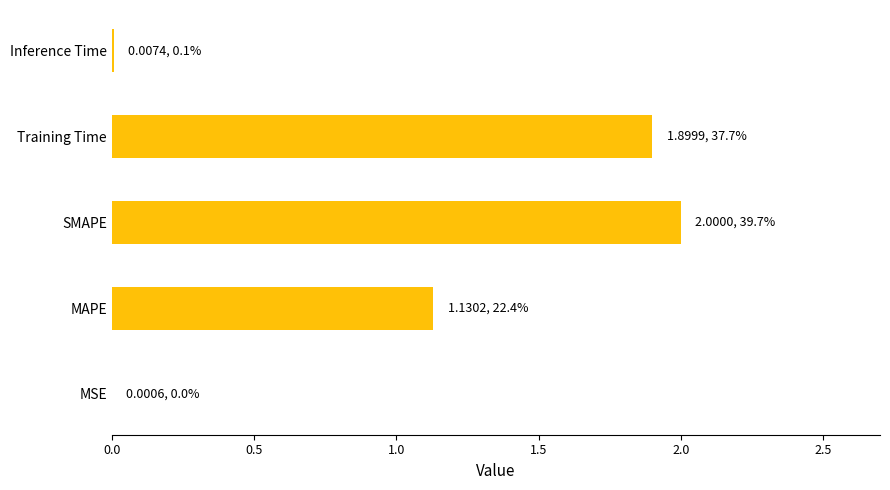

The chart shows a value of 2.0 at SMAPE. True or false?

True